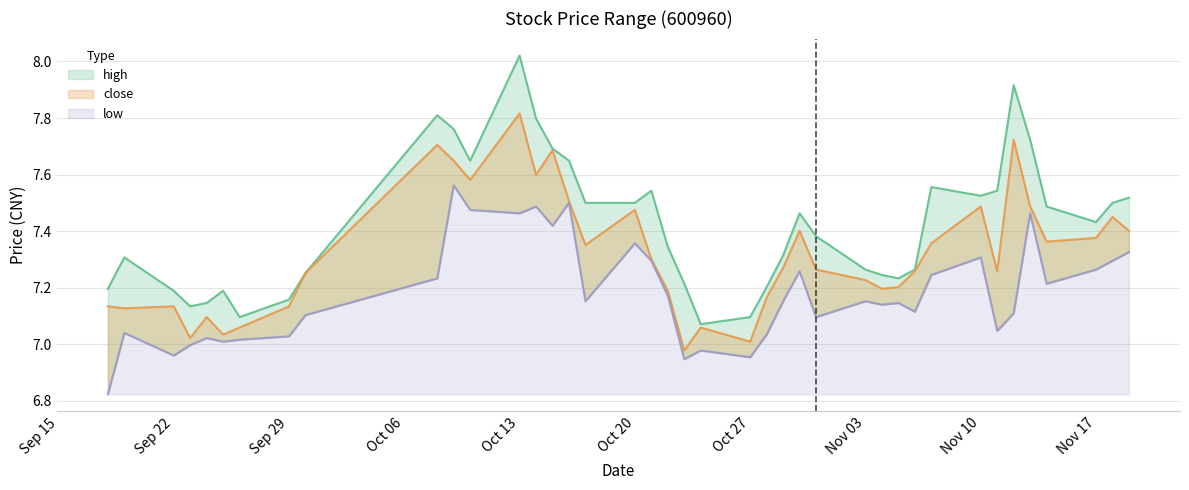

At which label does close first exceed 7?

2014-09-18